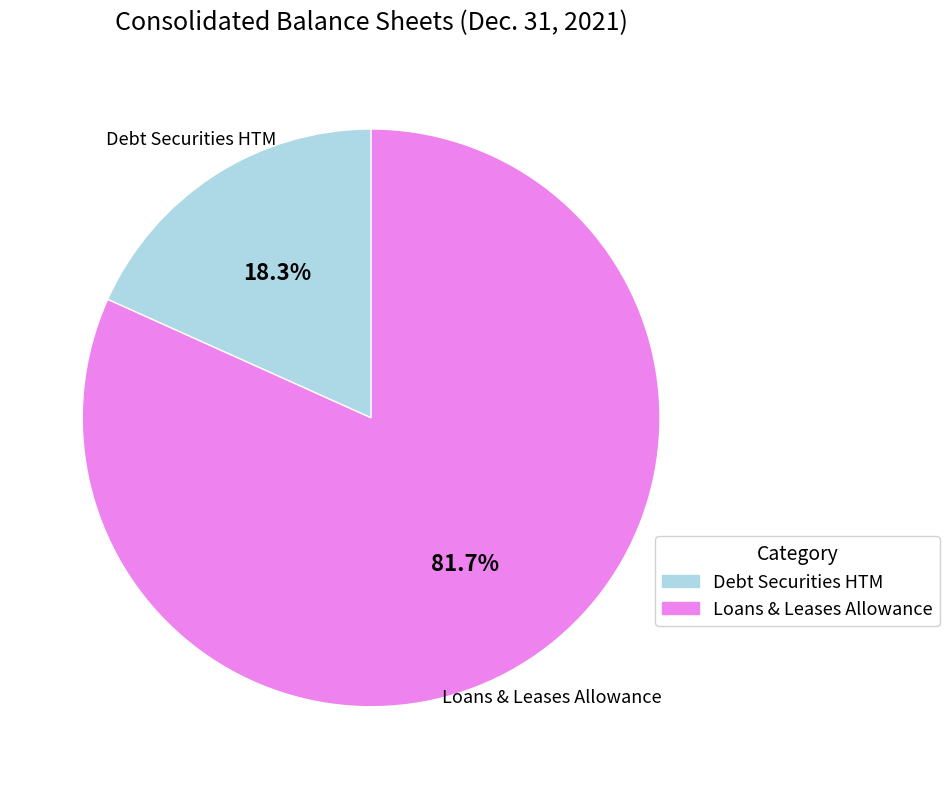

Does any single category account for the majority?

Yes